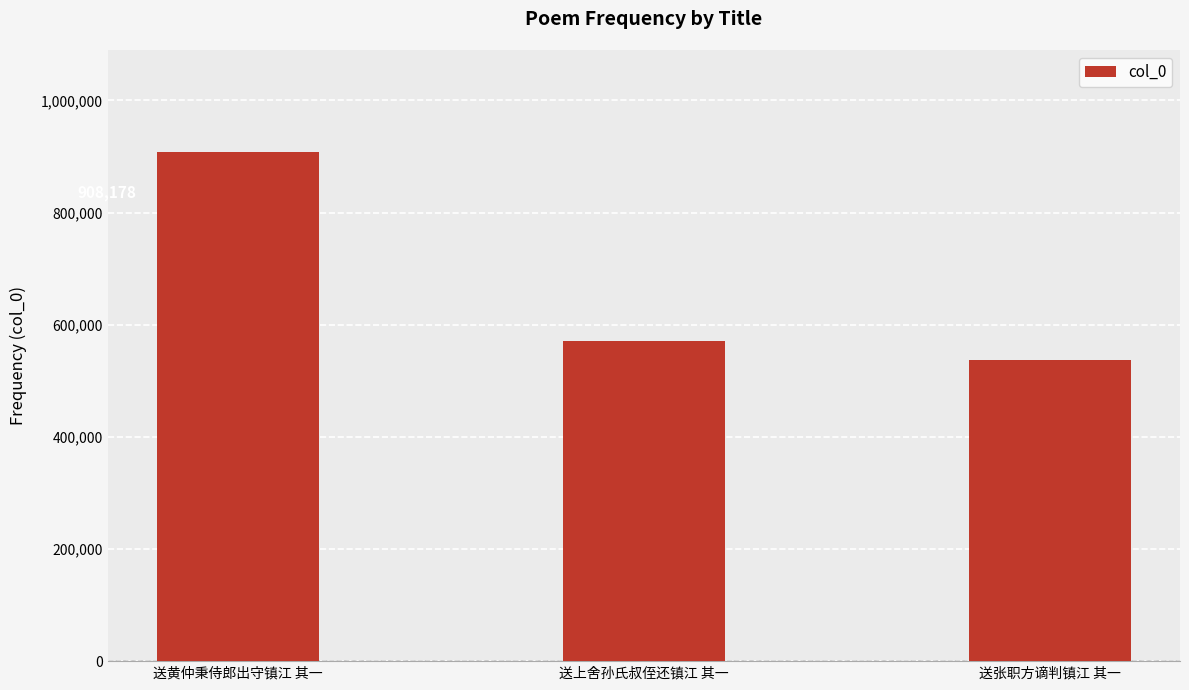

List the labels in order of value, largest first.

送黄仲秉侍郎出守镇江 其一, 送上舍孙氏叔侄还镇江 其一, 送张职方谪判镇江 其一